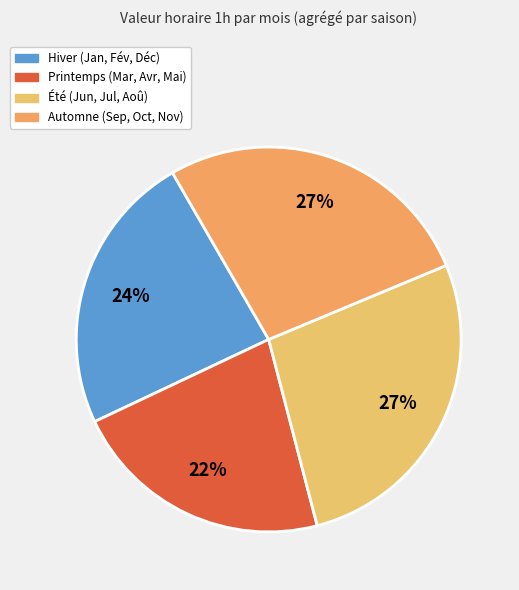

Does any single category account for the majority?

No